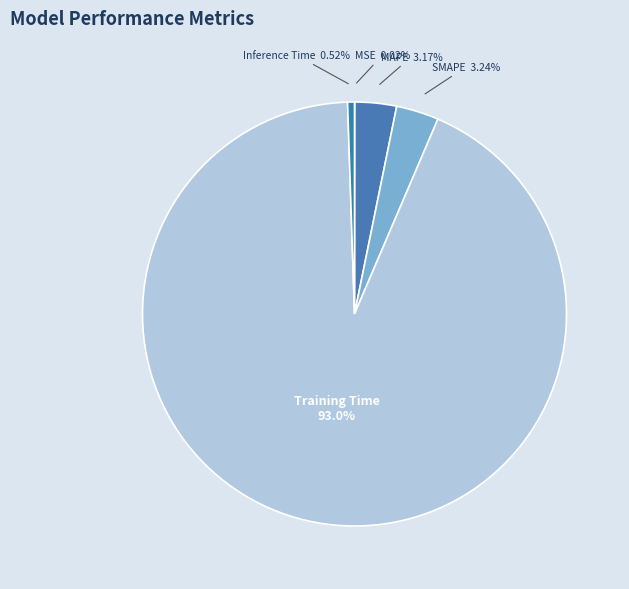

Which slice is the largest?

Training Time